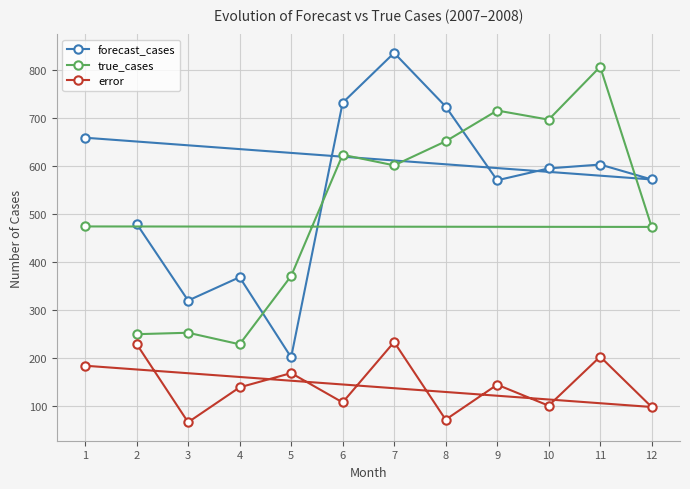

True or false: error and forecast_cases intersect in this chart.

False